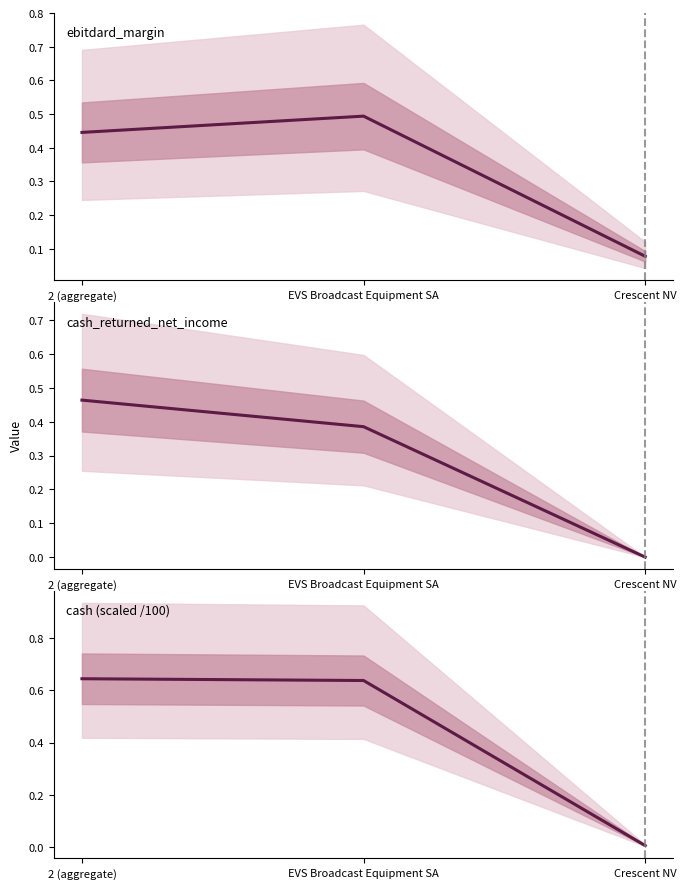

What is the difference between the maximum and minimum values?

0.6